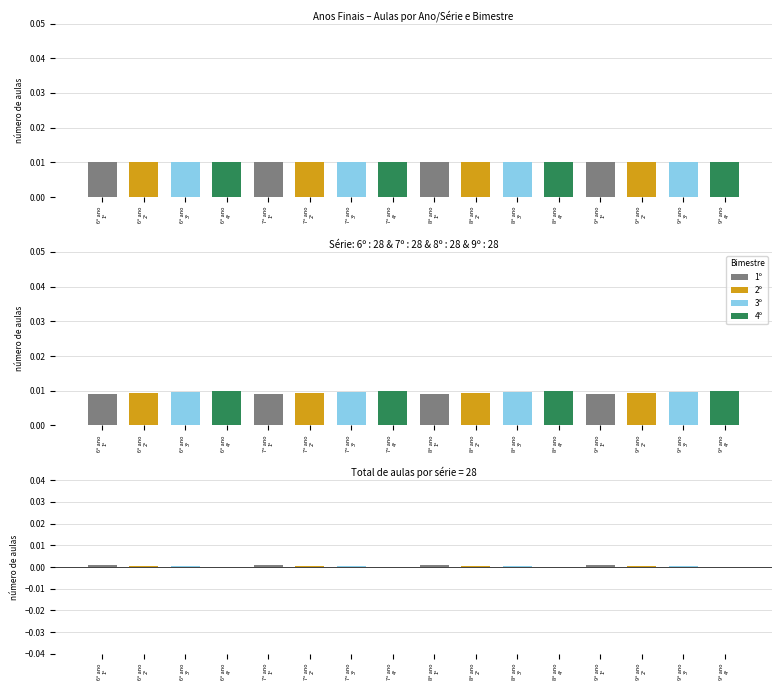

The chart shows a value of 0.0 at 9º ano
1º. True or false?

False